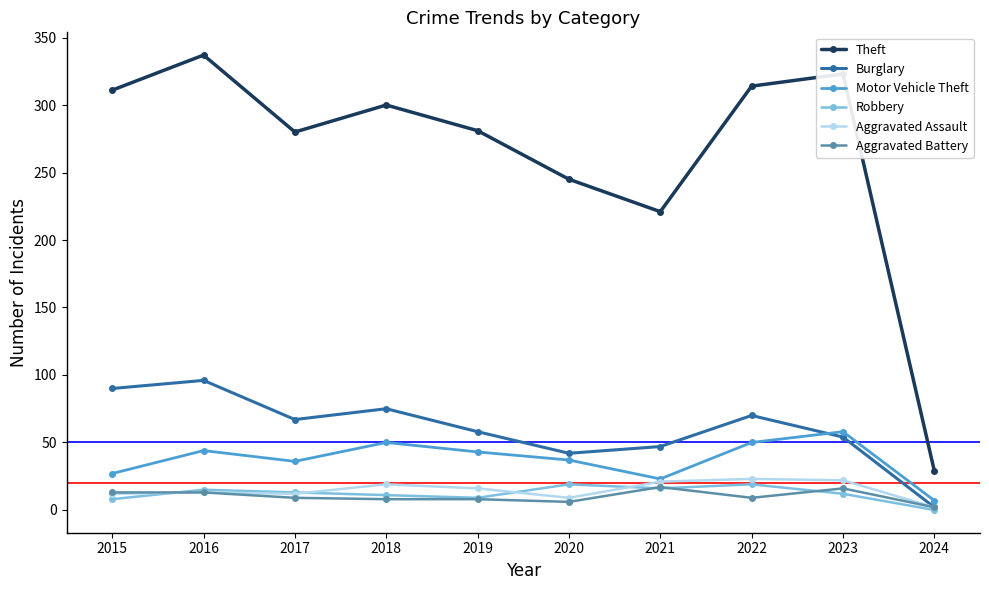

Which series has the largest total across all categories?

Theft